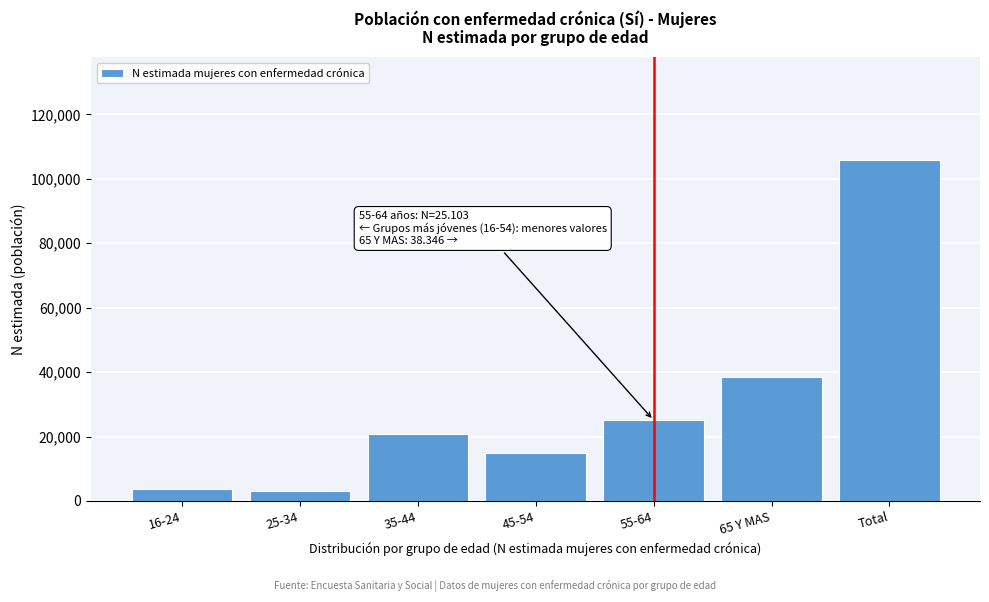

What value does the data have at Total?

105909